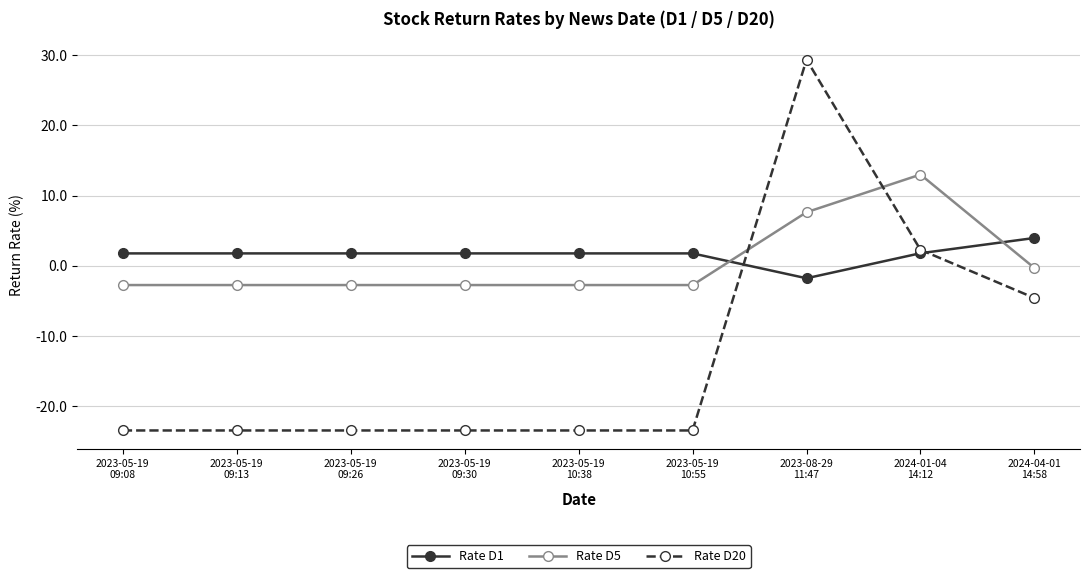

Which series ends up on top after the final intersection of Rate D1 and Rate D20?

Rate D1